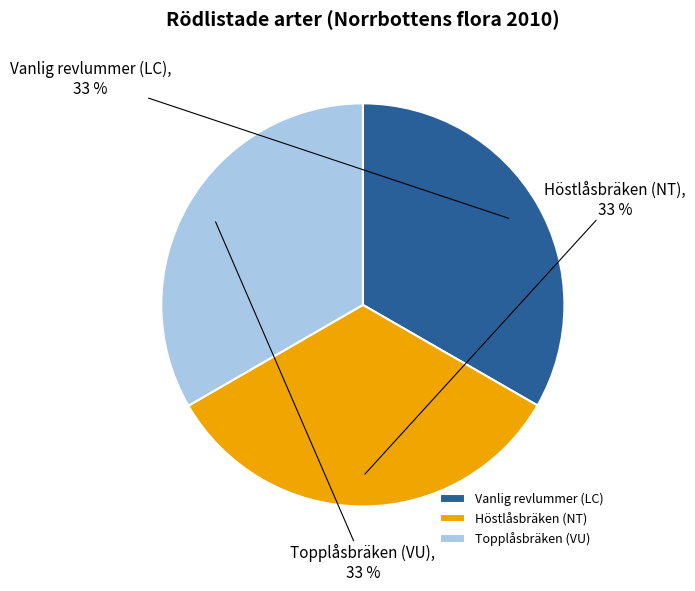

Does any single category account for the majority?

No